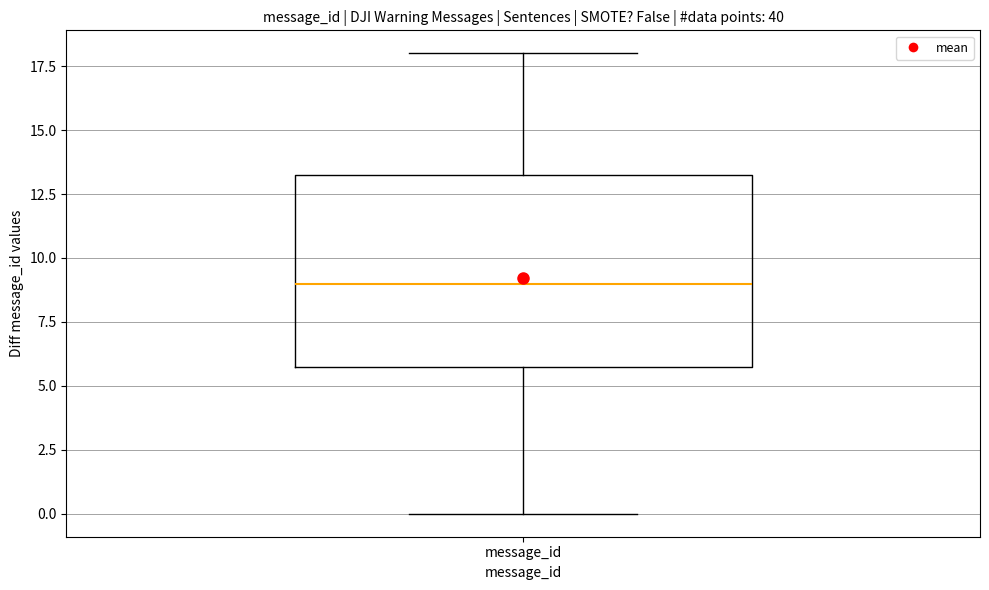

Transcribe this box plot: give where the median line is, the range the box spans, and where the two whiskers end, as read against the y-axis. The values are not printed on the chart, so give them approximately, as read against the axis.

median 9.0, box 6.0 to 13.5, whiskers 0.0 to 18.0